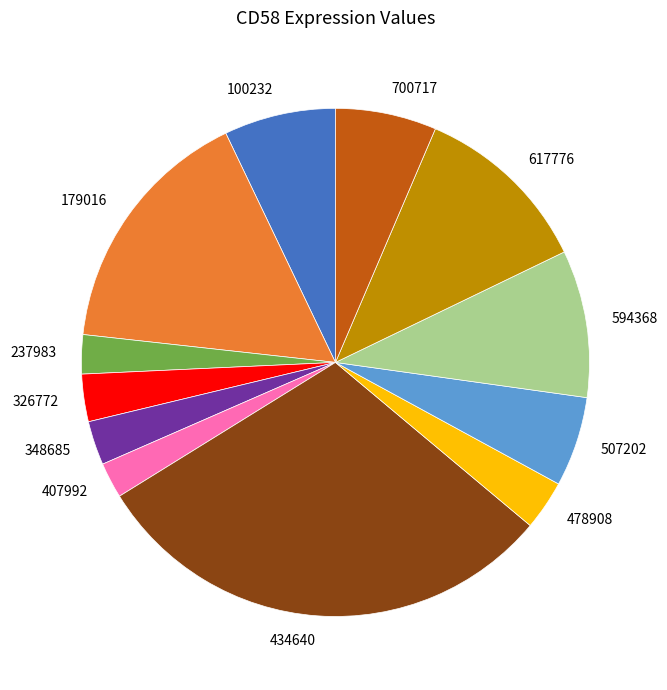

Does any single category account for the majority?

No